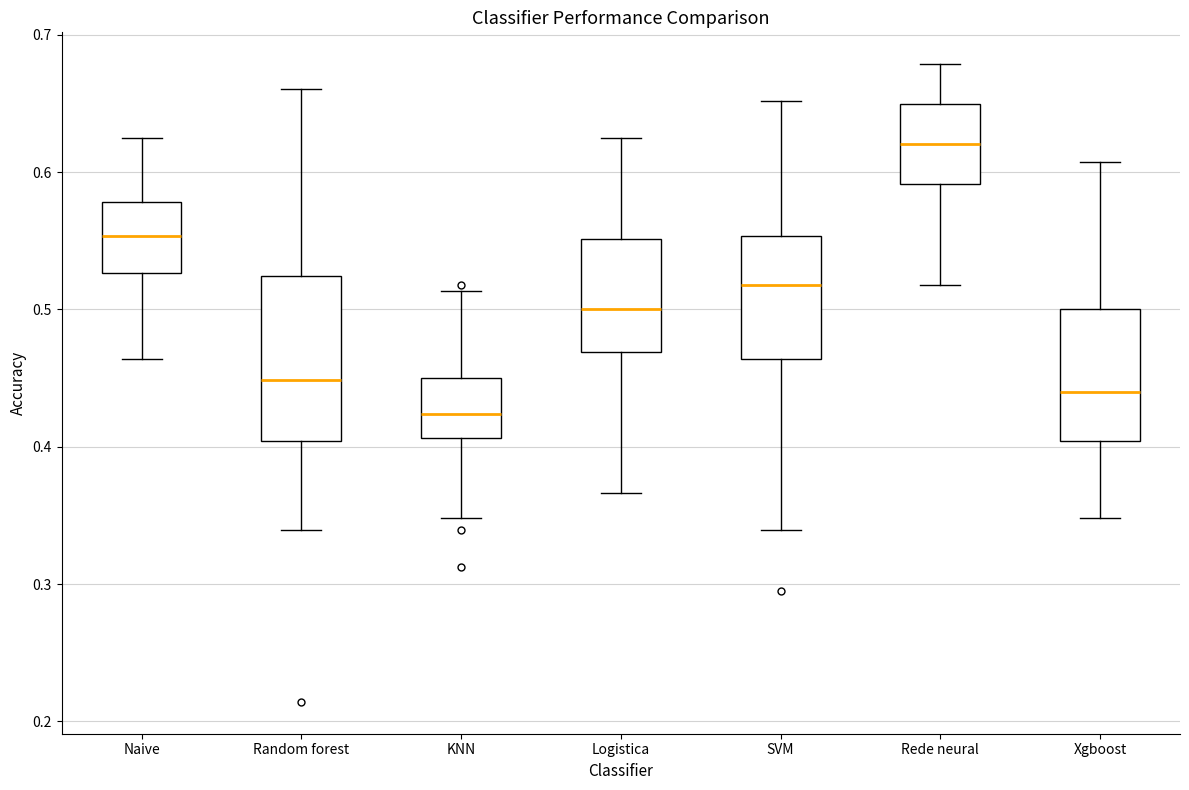

Where is the upper edge of the box for KNN on the y-axis? The values are not printed on the chart, so give them approximately, as read against the axis.

0.45